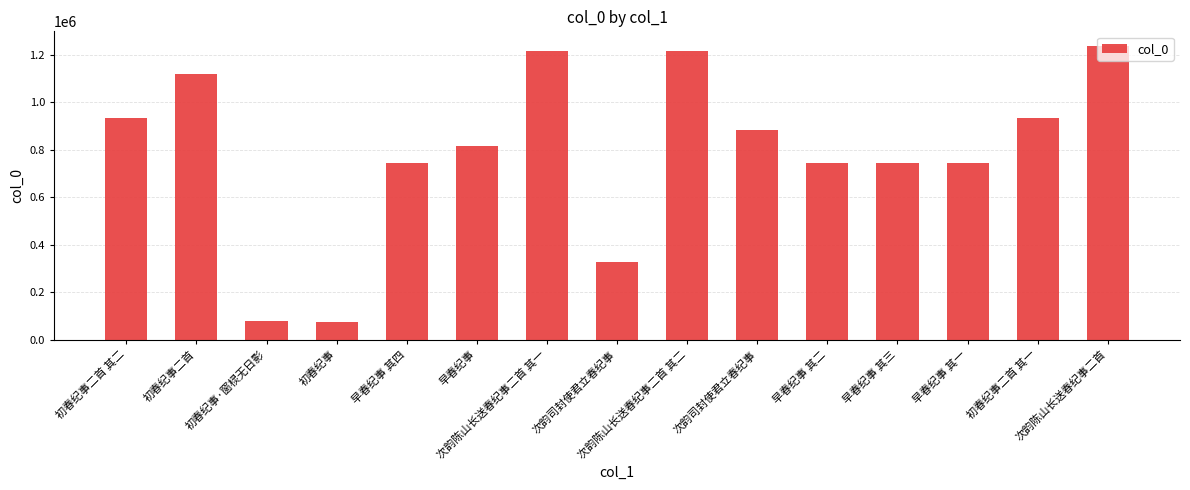

List the labels in order of value, smallest first.

初春纪事, 初春纪事·窗棂无日影, 次韵司封使君立春纪事, 早春纪事 其一, 早春纪事 其二, 早春纪事 其三, 早春纪事 其四, 早春纪事, 次韵司封使君立春纪事, 初春纪事二首 其一, 初春纪事二首 其二, 初春纪事二首, 次韵陈山长送春纪事二首 其一, 次韵陈山长送春纪事二首 其二, 次韵陈山长送春纪事二首